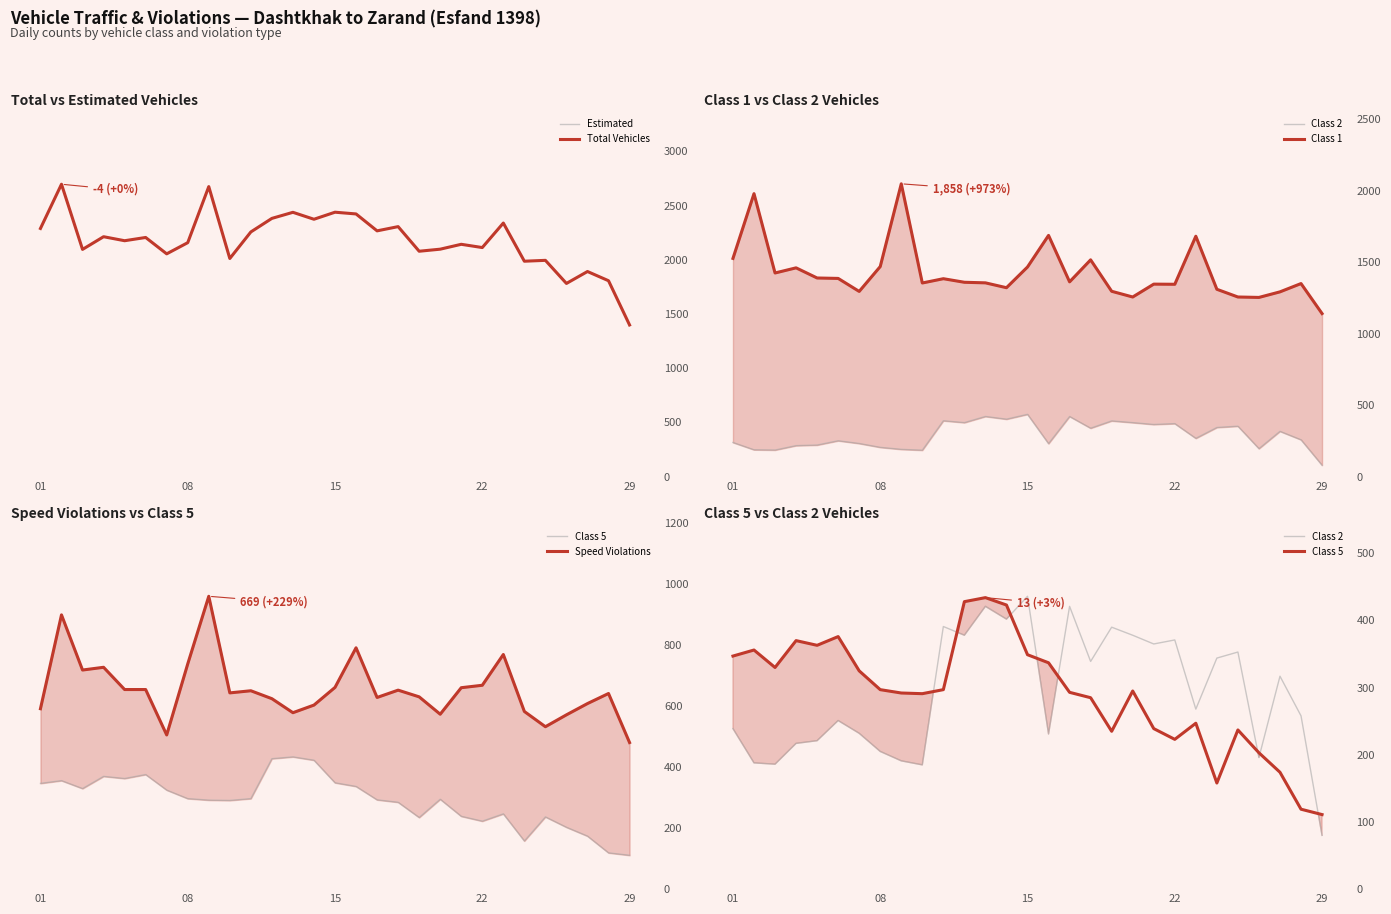

What is the minimum value for Estimated?

1399